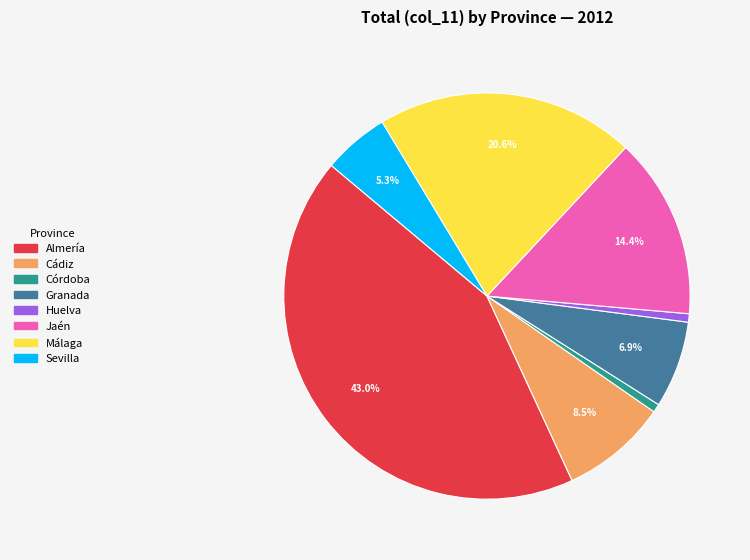

Which has a higher value, Málaga or Almería?

Almería